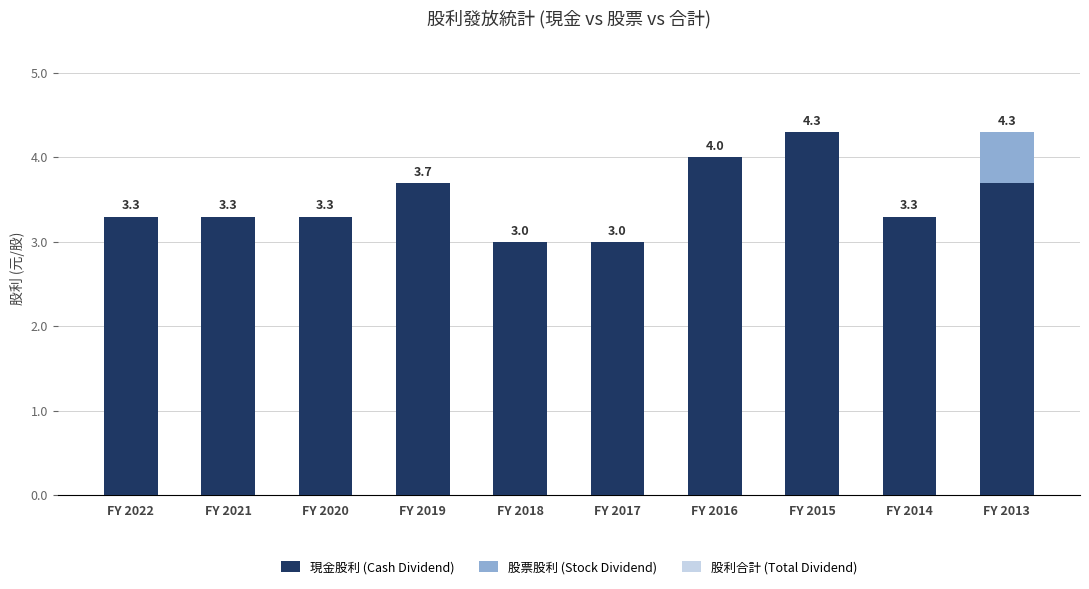

Reading left to right, list all the values displayed in this chart.

現金股利 (Cash Dividend): 3.3	3.3	3.3	3.7	3.0	3.0	4.0	4.3	3.3	3.7
股票股利 (Stock Dividend): 0.0	0.0	0.0	0.0	0.0	0.0	0.0	0.0	0.0	0.6
股利合計 (Total Dividend): 3.3	3.3	3.3	3.7	3.0	3.0	4.0	4.3	3.3	4.3